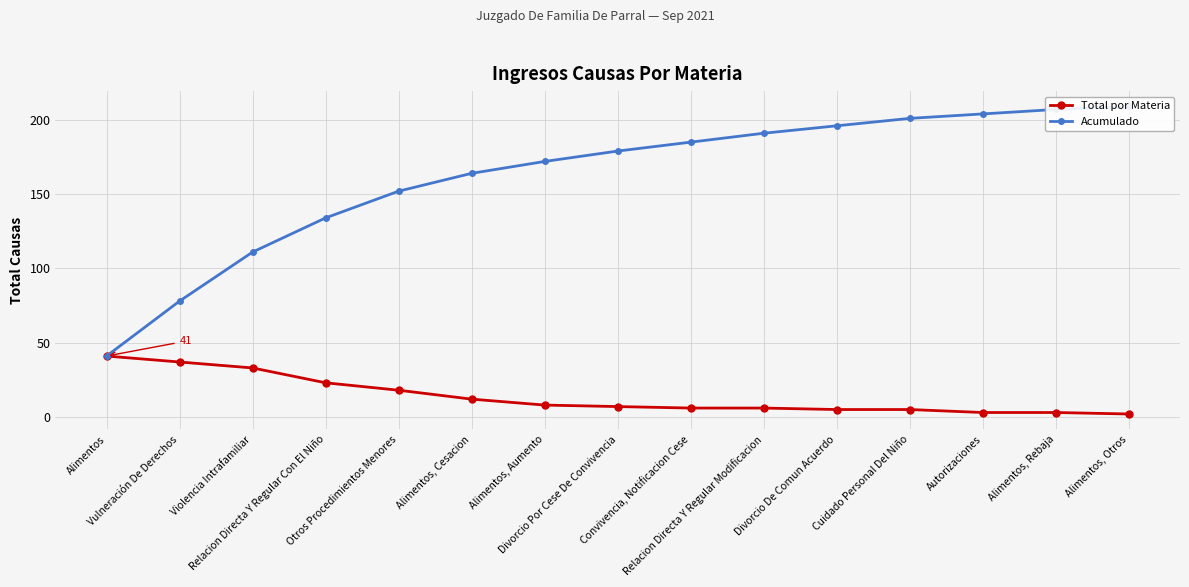

List the series in order of their overall mean, lowest first.

Total por Materia, Acumulado